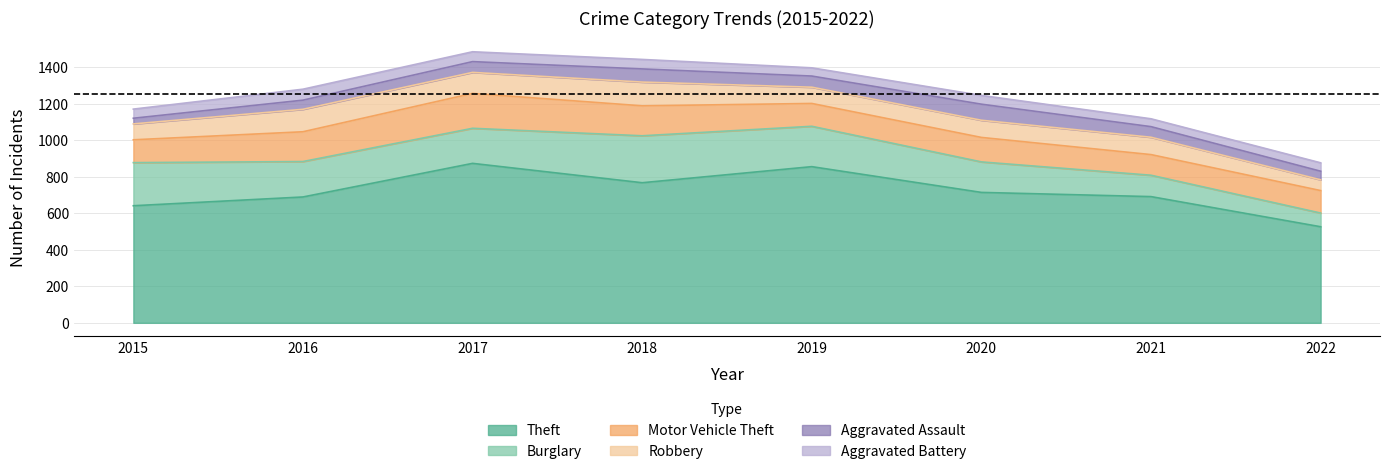

What is the difference between the Motor Vehicle Theft values at 2019 and 2016?

38